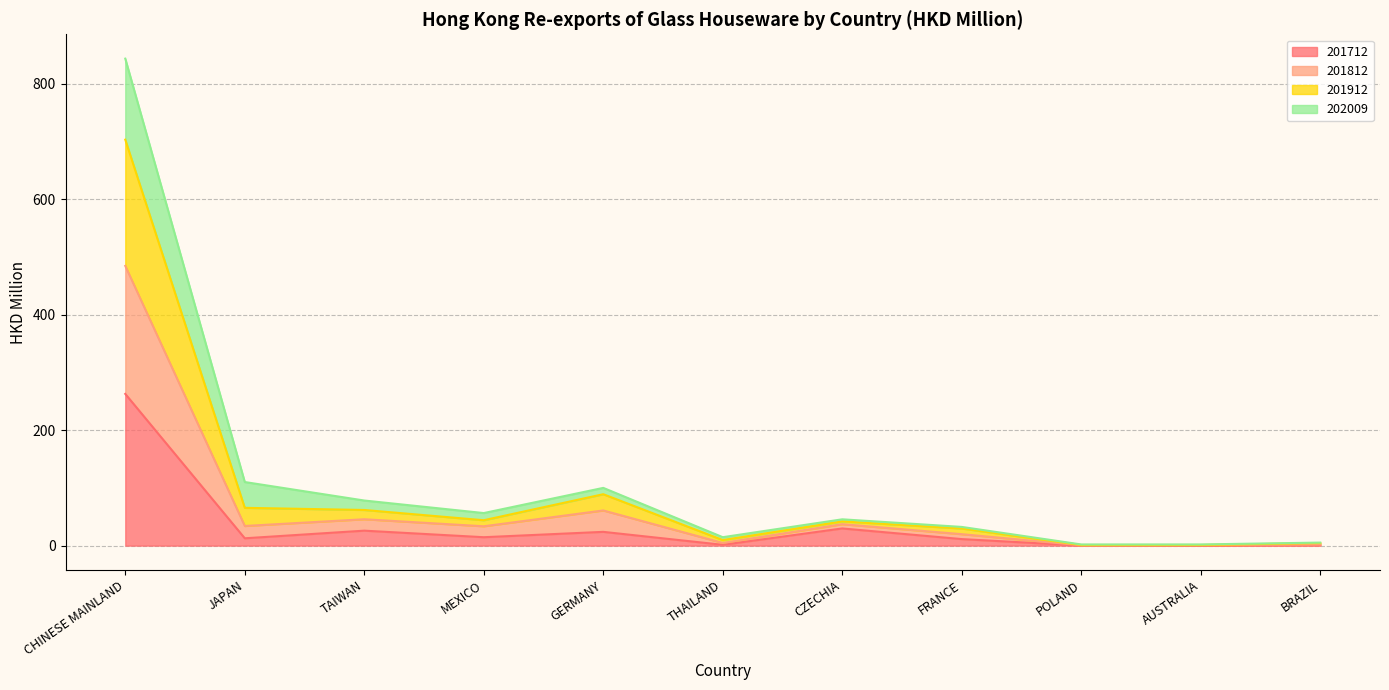

At which label does 201712 first exceed 12?

CHINESE MAINLAND